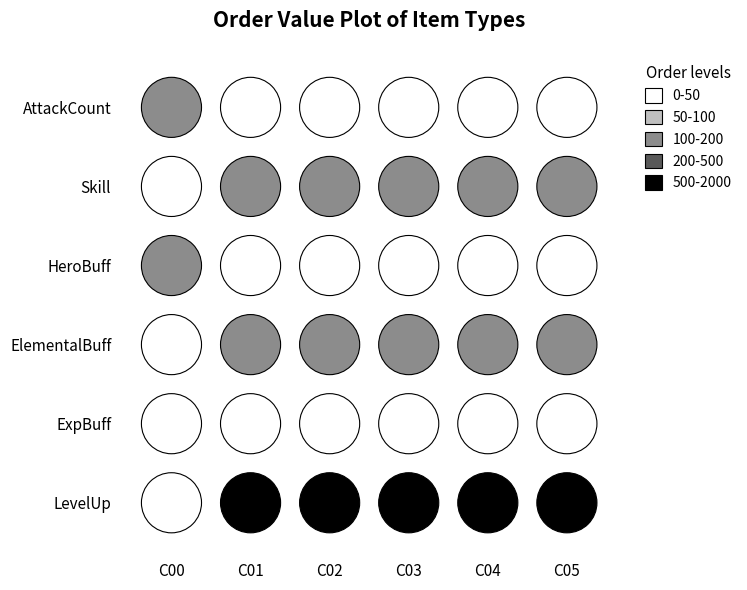

What is the difference between the maximum and minimum values in the AttackCount series?

111